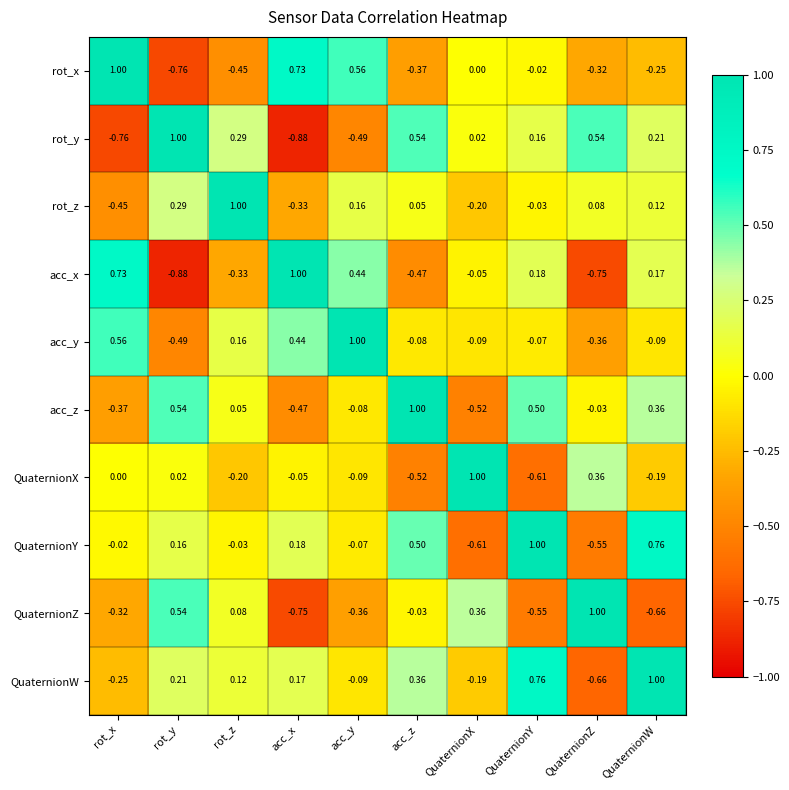

At which category is the sum across all series the highest?

QuaternionW